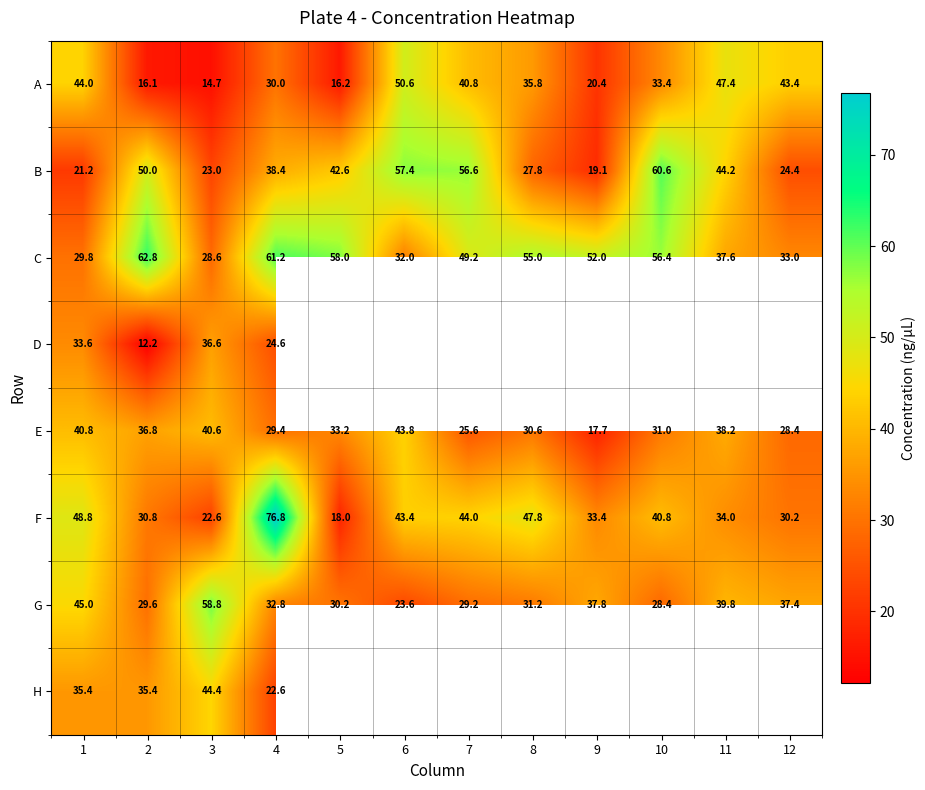

The B series shows 23.0 at 5. True or false?

False